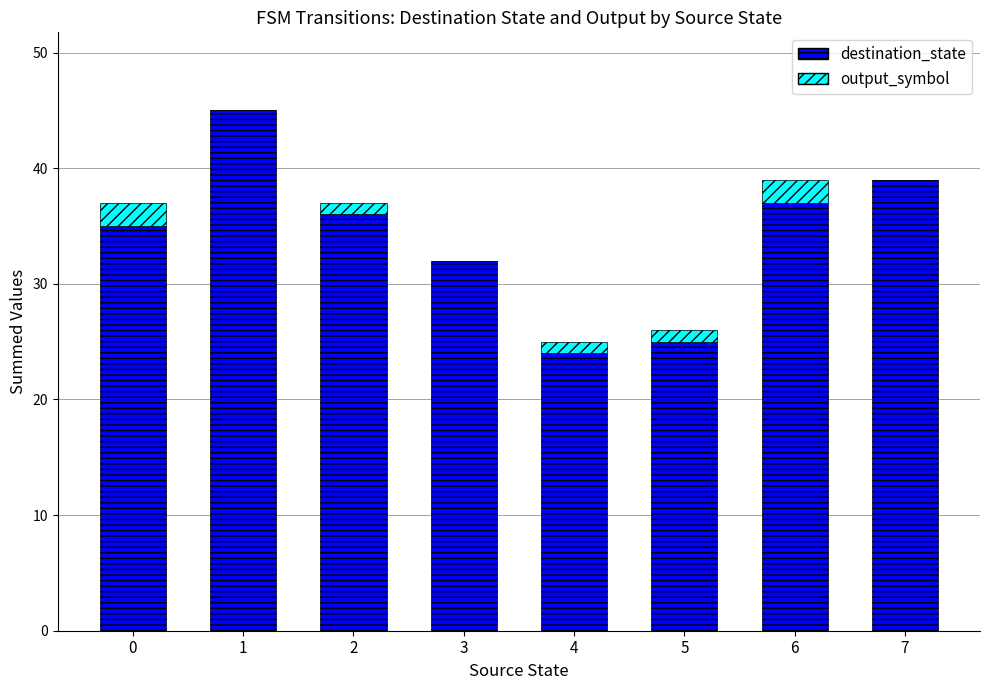

Reading left to right, what are the values for destination_state?

0=35	1=45	2=36	3=32	4=24	5=25	6=37	7=39